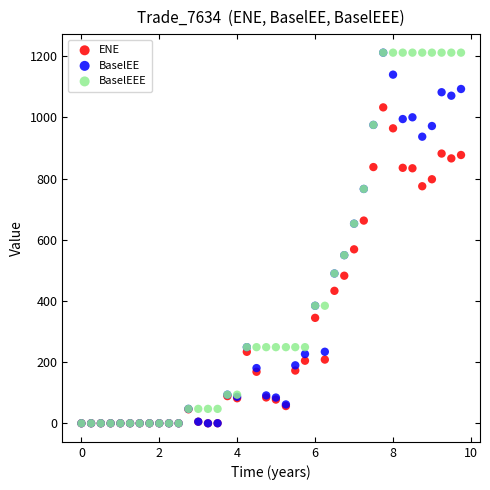

What are all the series names shown in the legend?

ENE, BaselEE, BaselEEE